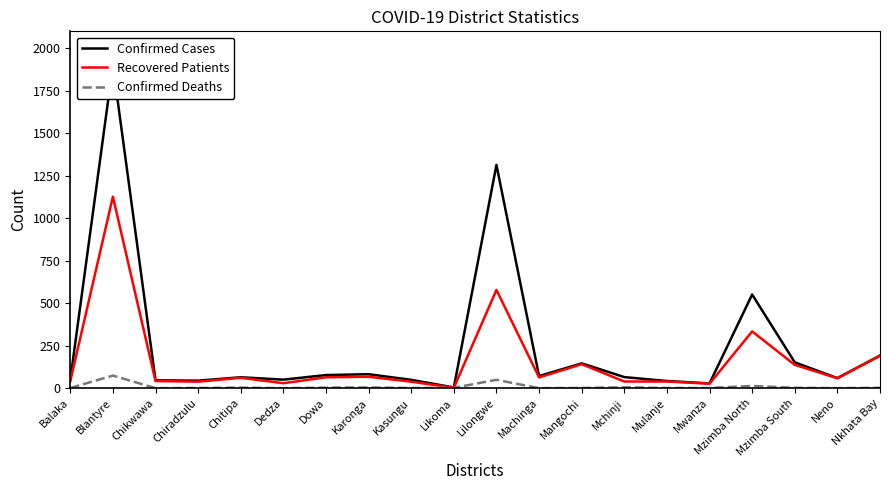

How many data points in Recovered Patients are less than 61?

10